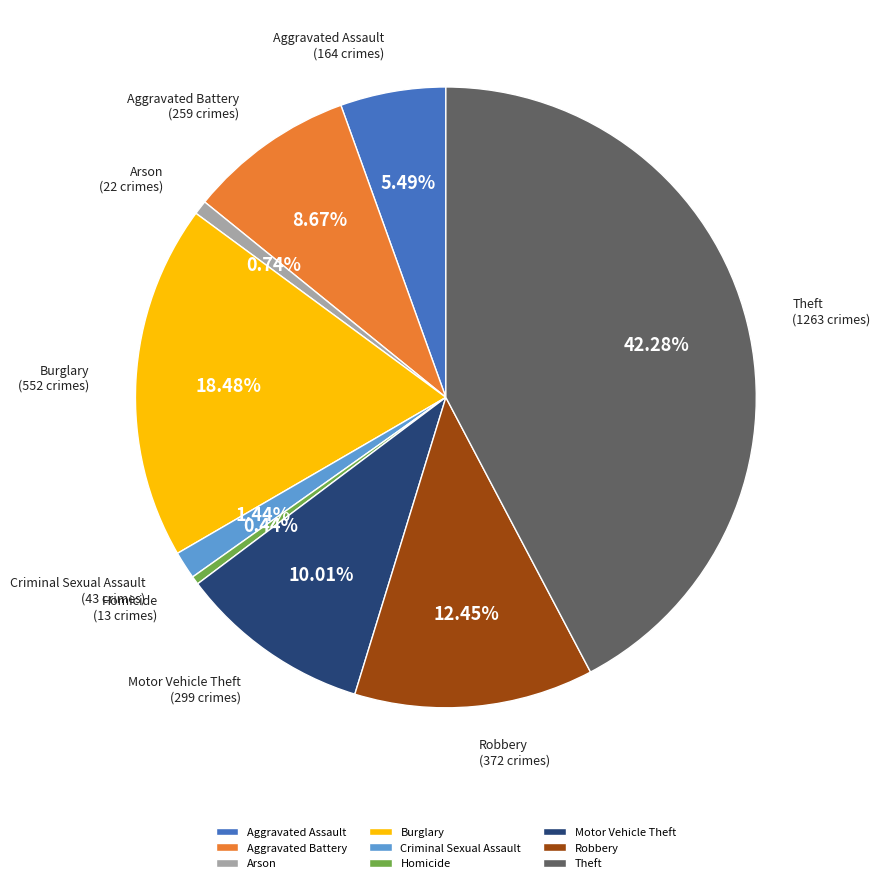

Is it true that Aggravated Assault is 20% of the pie?

False